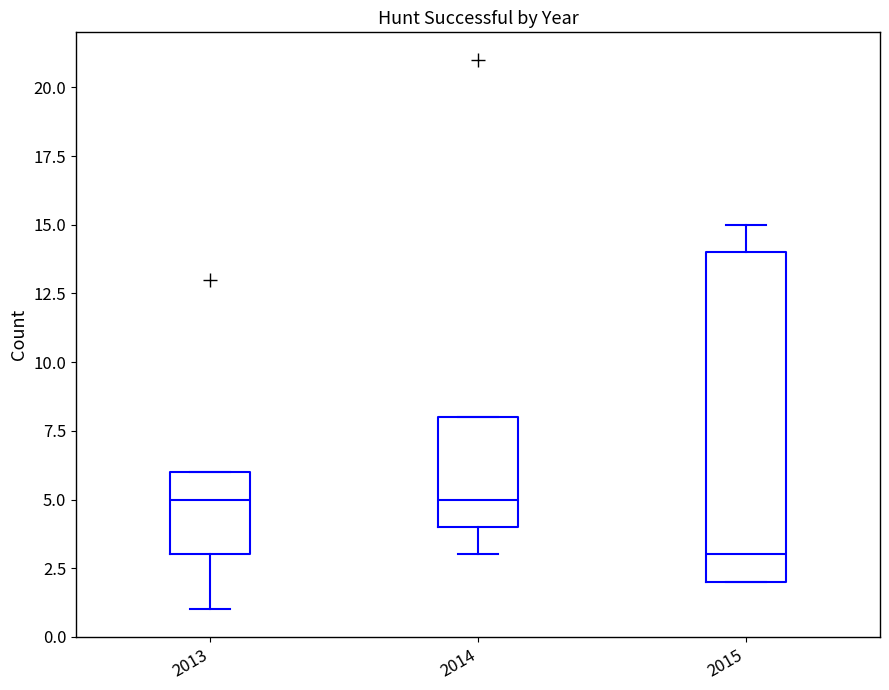

Where does the median line of the box at x = 2015 sit on the y-axis? The values are not printed on the chart, so give them approximately, as read against the axis.

3